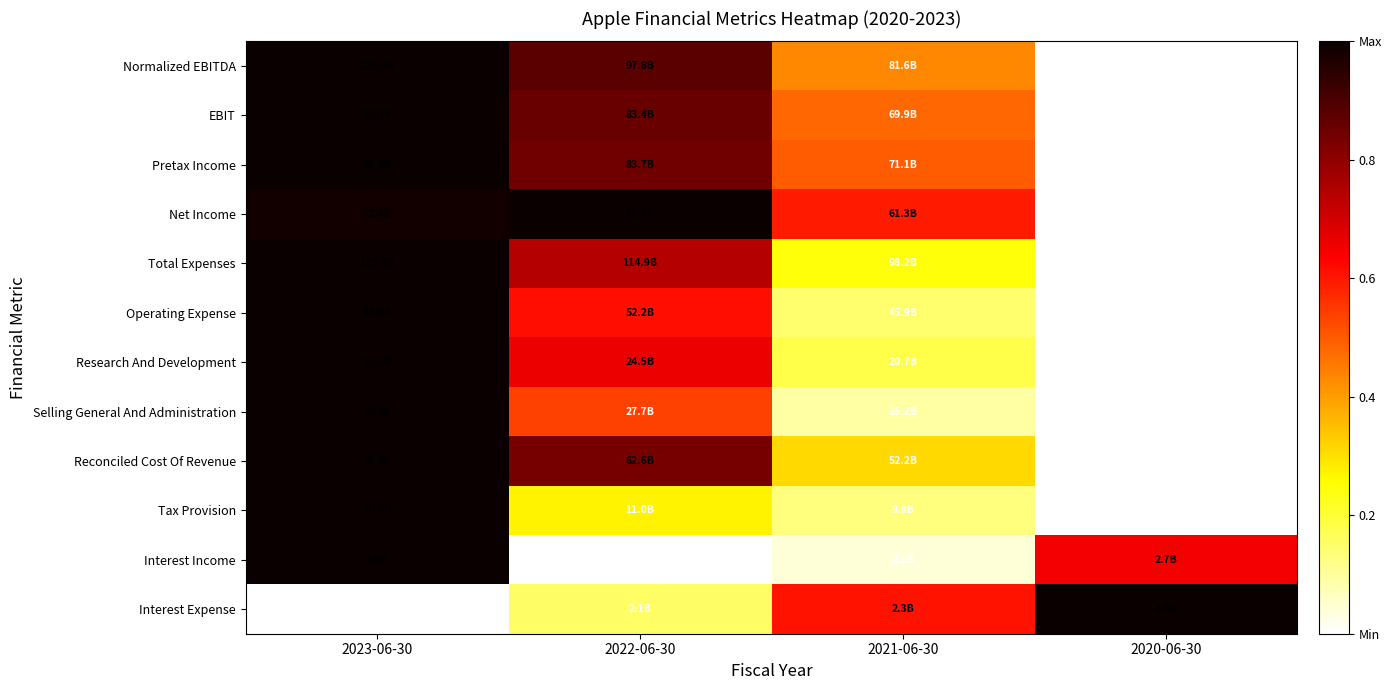

At which category is the sum across all series the highest?

2023-06-30